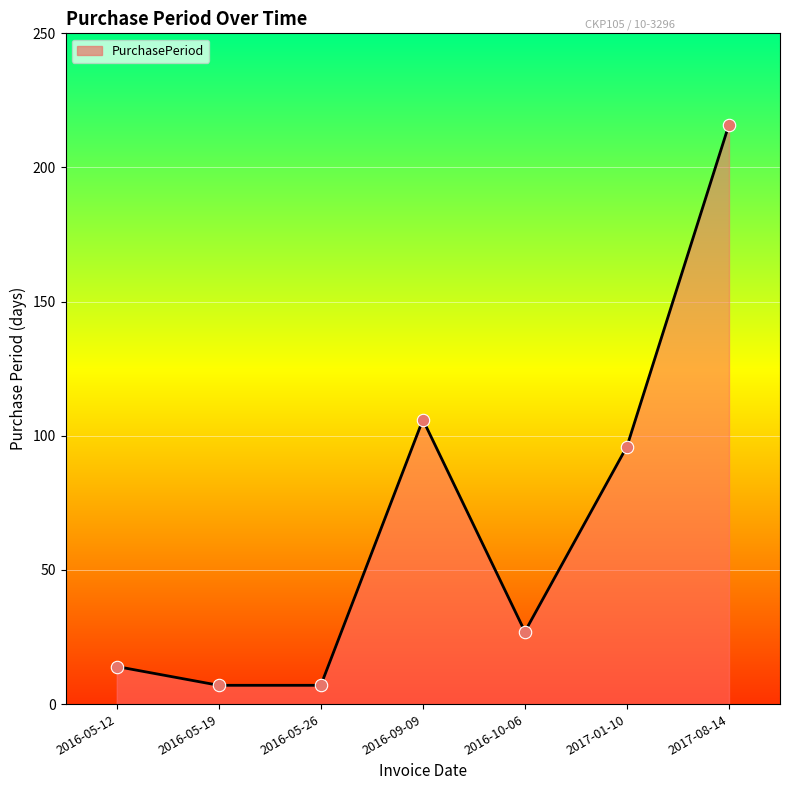

Between 2017-08-14 and 2017-01-10, which is larger?

2017-08-14